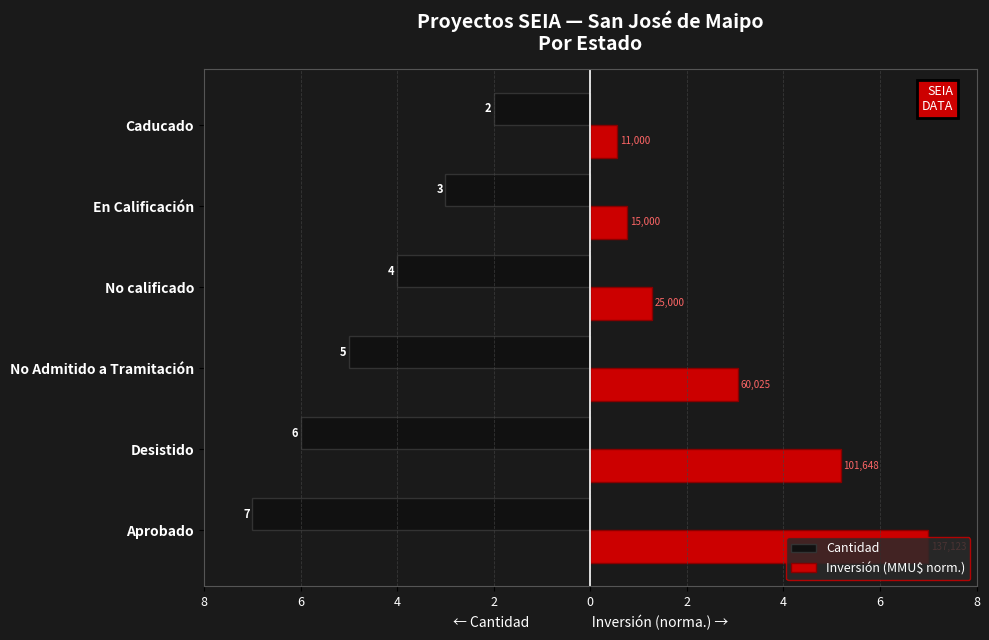

What are all the series names shown in the legend?

Cantidad, Inversión (MMU$ norm.)